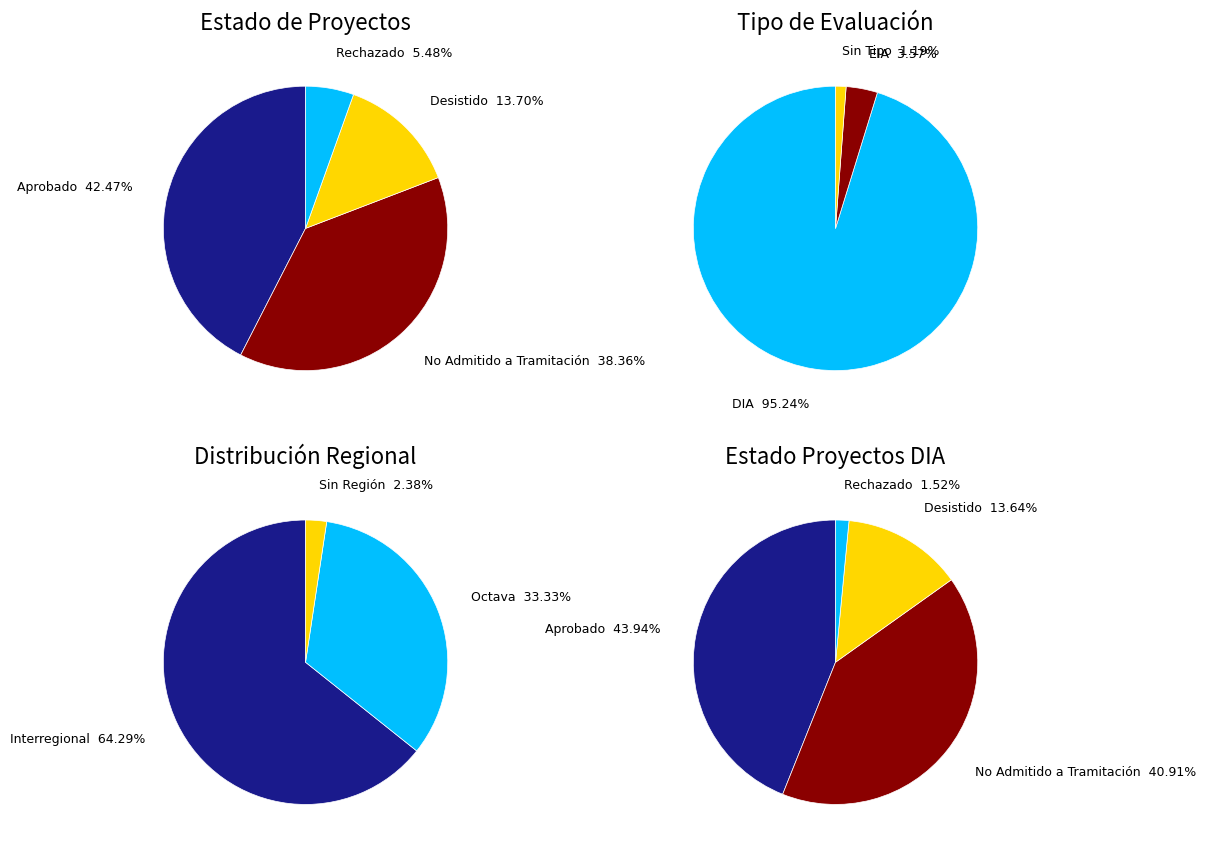

Does EIA account for over 50% of the chart?

No